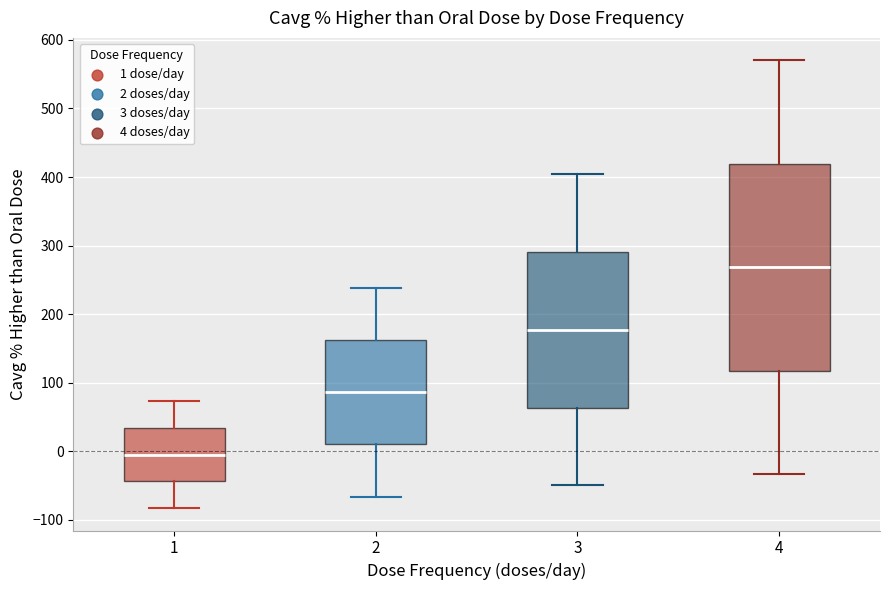

Which box is the tallest, from its lower edge to its upper edge?

4